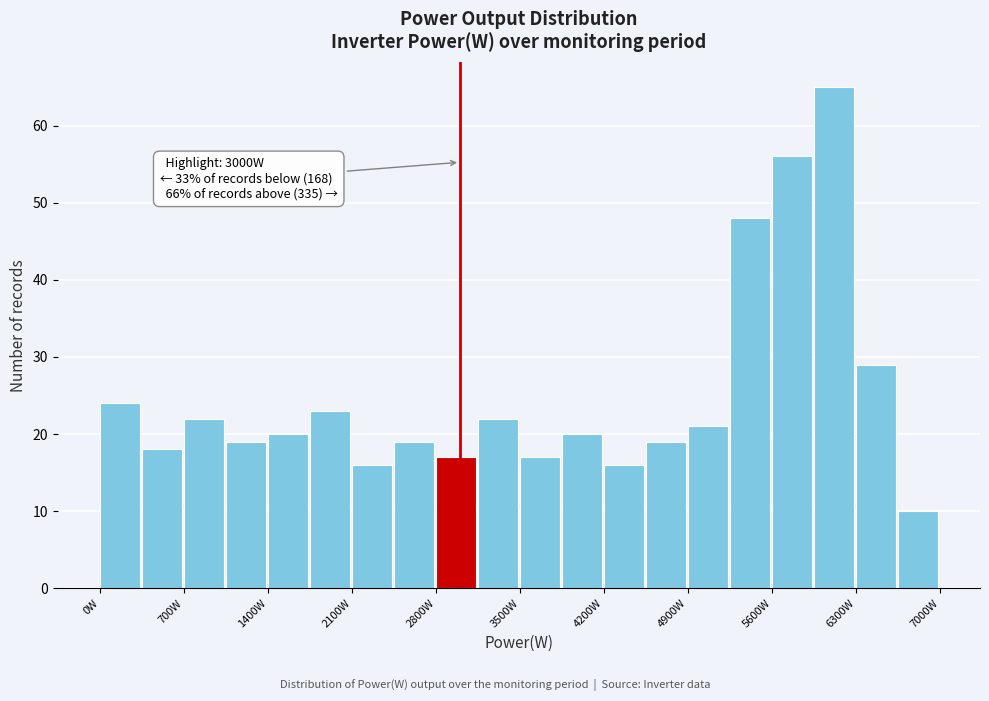

Read against the x-axis, roughly where is the centre of the tallest bar?

6100